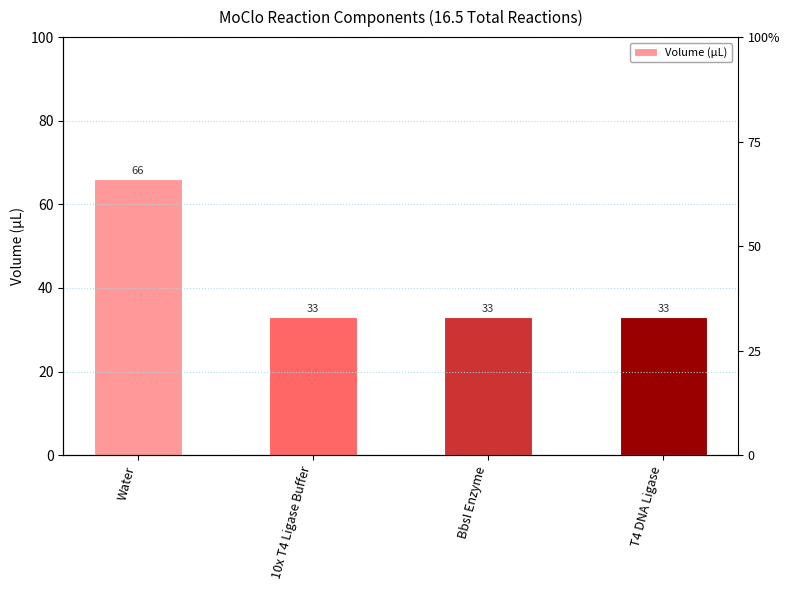

What is the sum of the values at Water and 10x T4 Ligase Buffer?

99